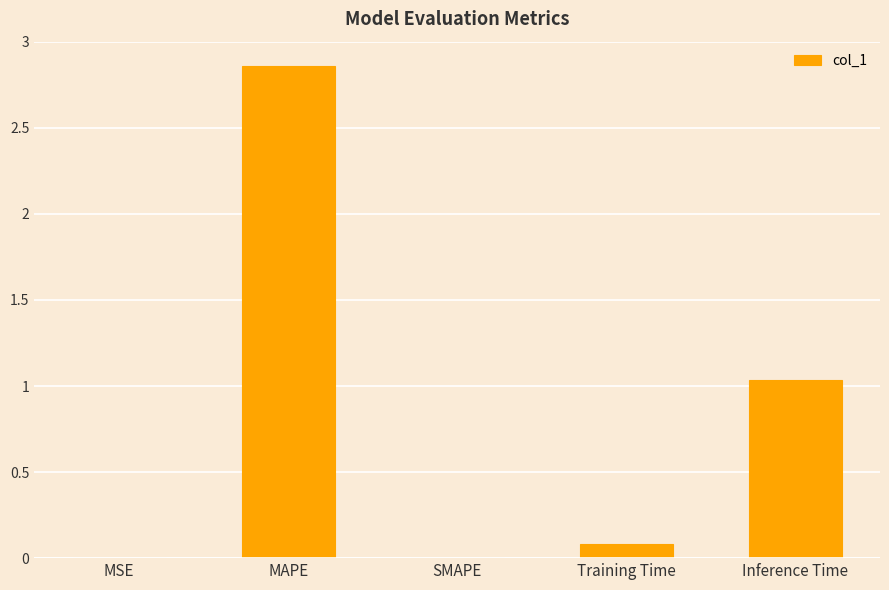

The chart shows a value of 4.5 at MAPE. True or false?

False